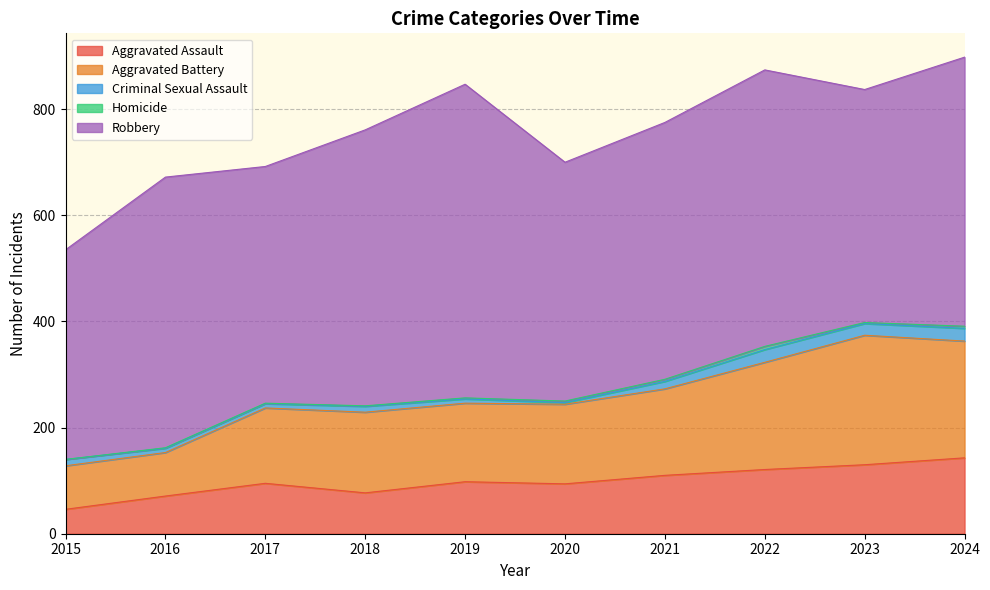

Where is Robbery nearest to the value 493?

2021